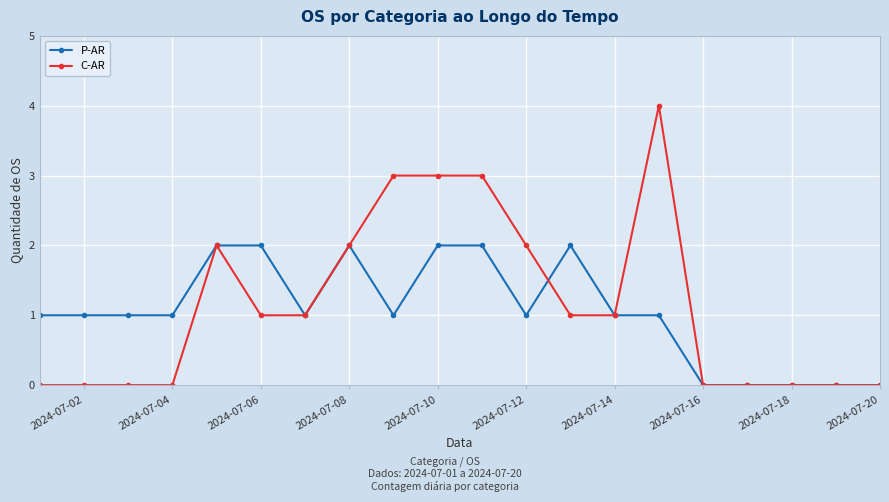

What is the difference between the second highest and second lowest values in the P-AR series?

2